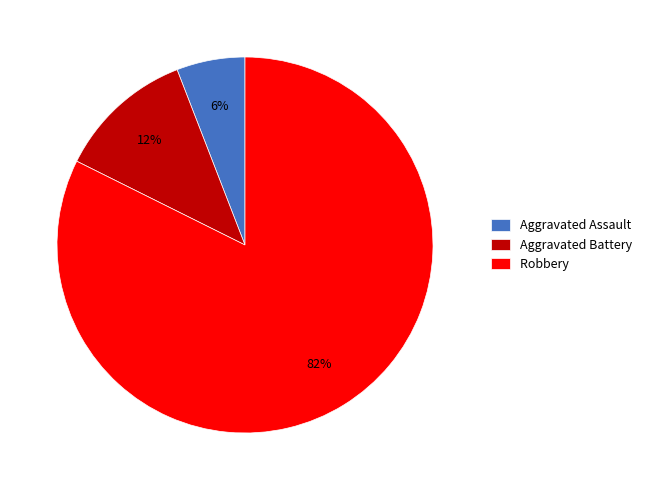

Count the number of slices in the pie.

3